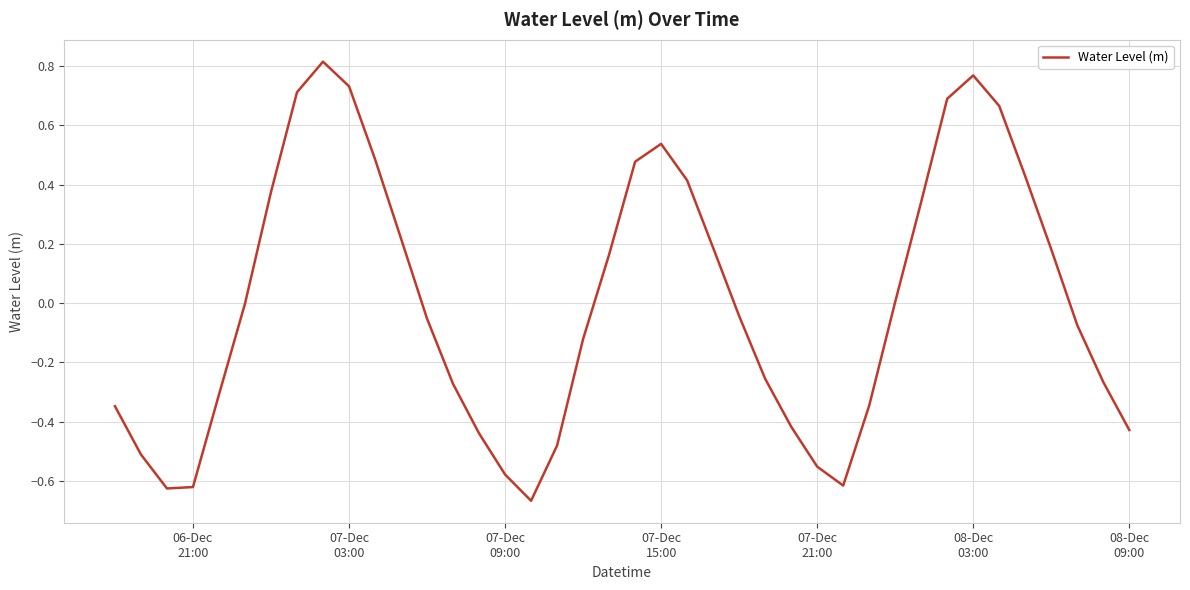

What is the difference between the maximum and minimum values?

1.5